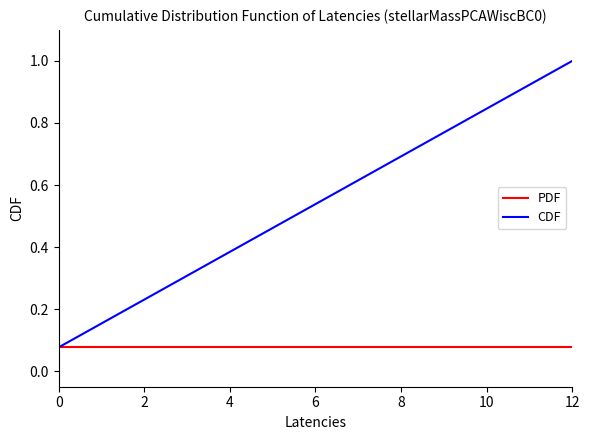

What is the maximum value for CDF?

1.0